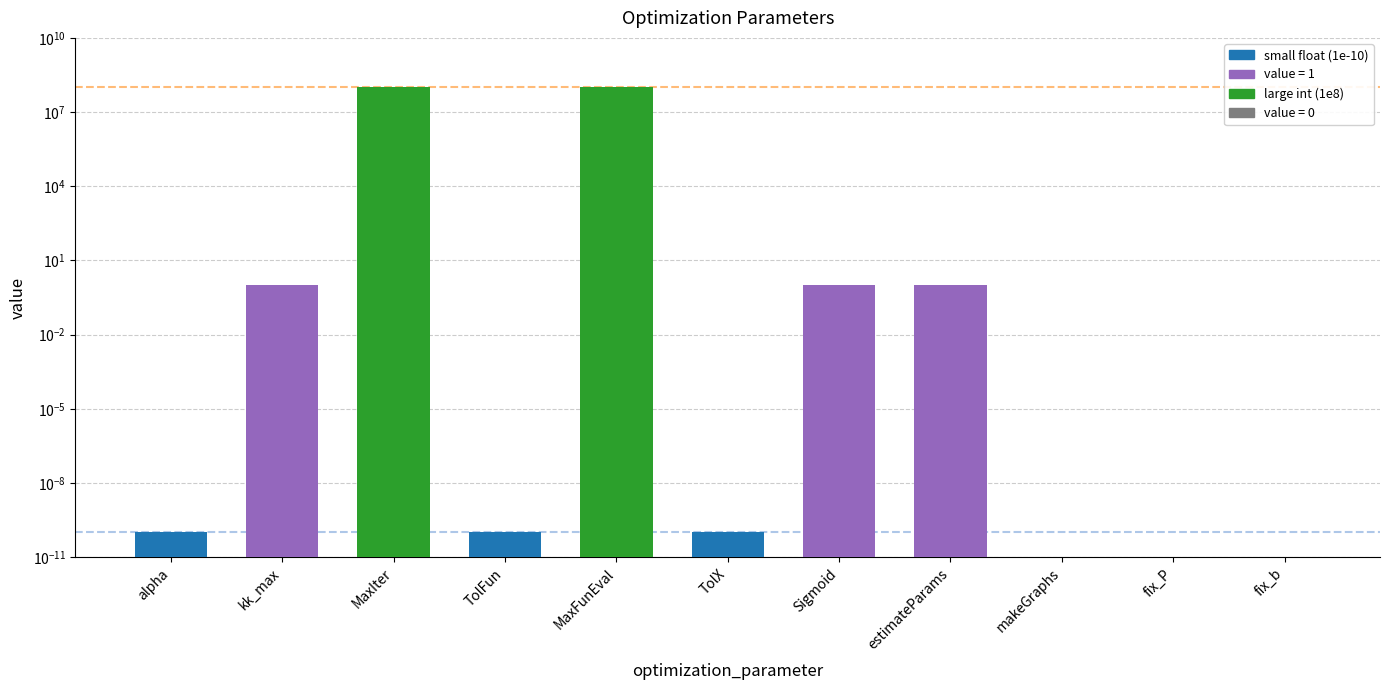

Reading right to left, transcribe all the data shown in this chart.

0.0	0.0	0.0	1.0	1.0	0.0	100000000.0	0.0	100000000.0	1.0	0.0